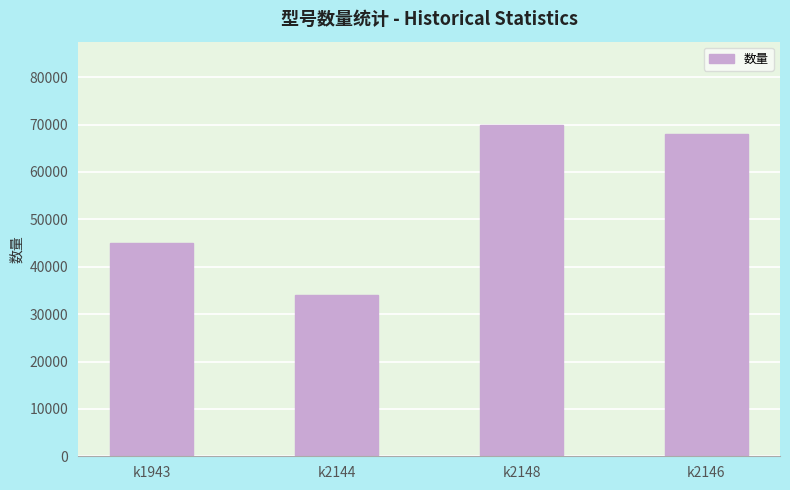

Rank the categories by value from highest to lowest.

k2148, k2146, k1943, k2144